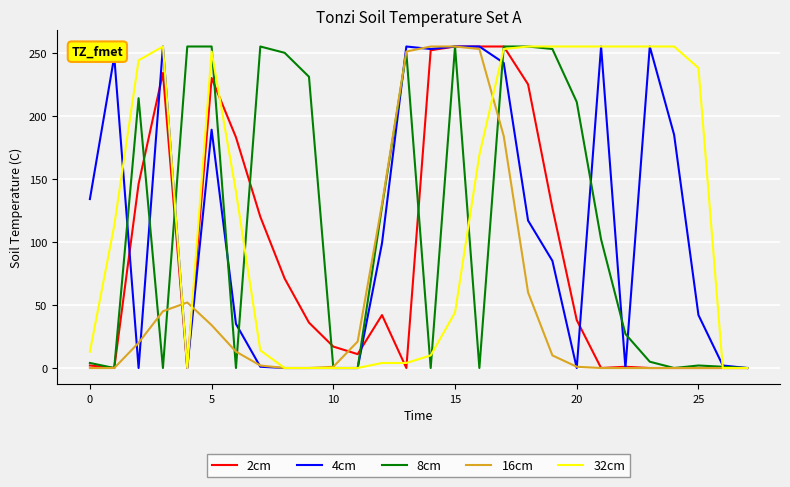

Which series has the largest total across all categories?

32cm